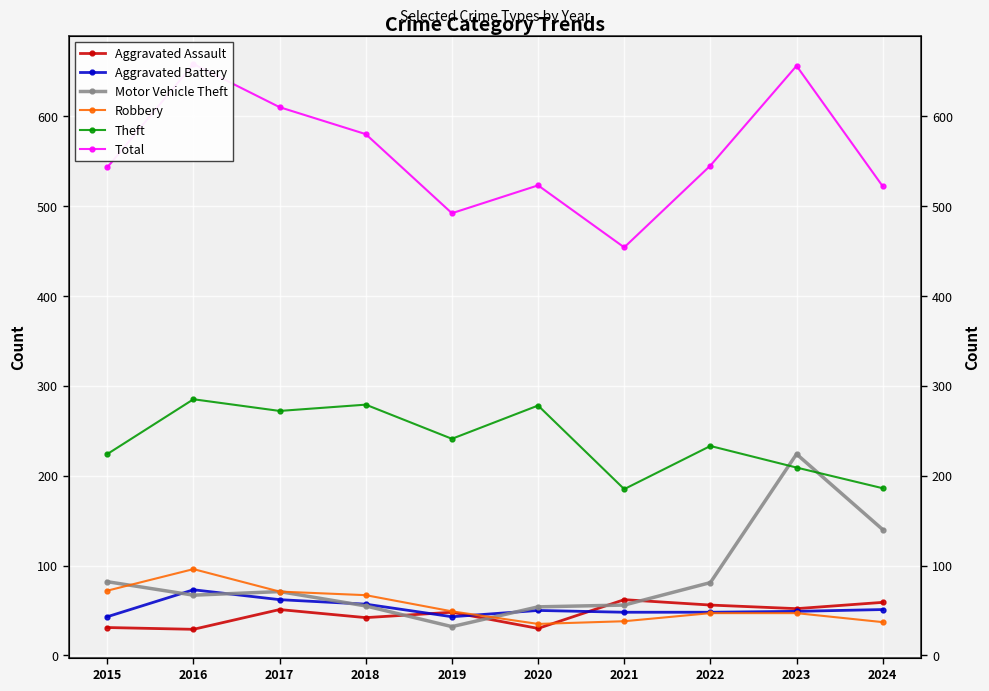

What is the sum of all Aggravated Assault values?

460